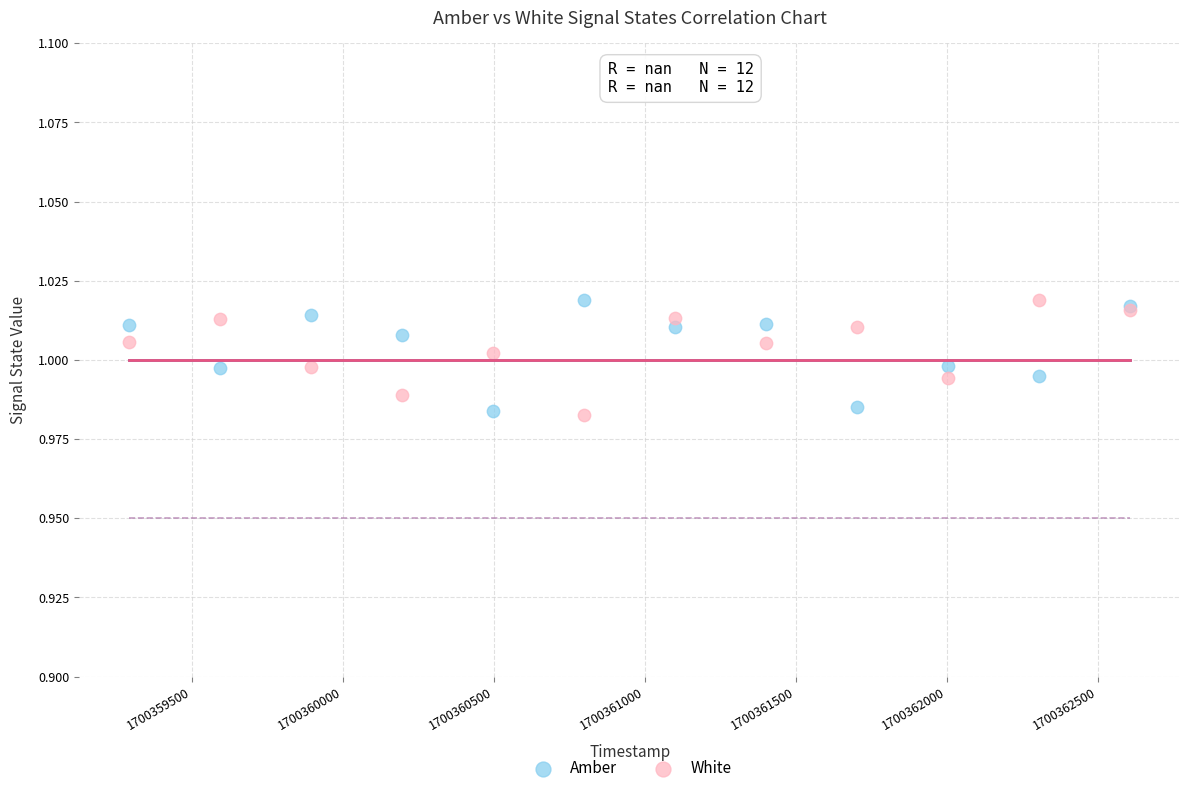

What is the X range (max minus min) for the scatter plot?

3311.0